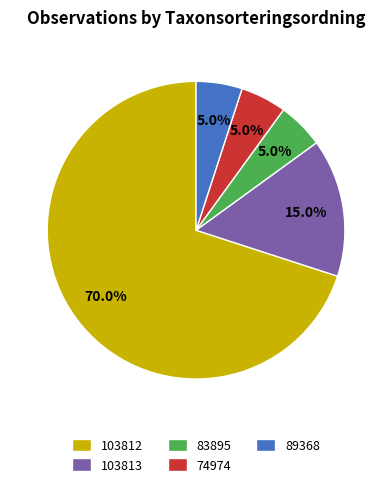

Is it true that 103813 is 24% of the pie?

False